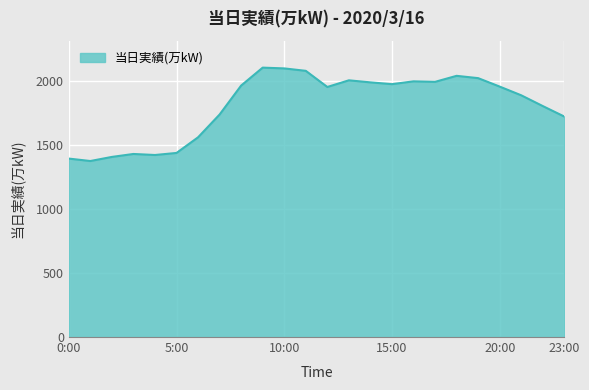

What is the difference between the second highest and minimum values?

723